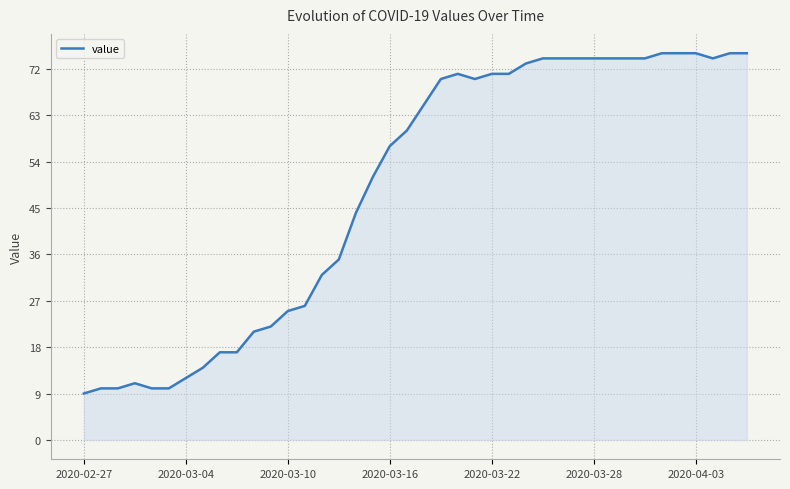

What is the maximum value shown in the chart?

75